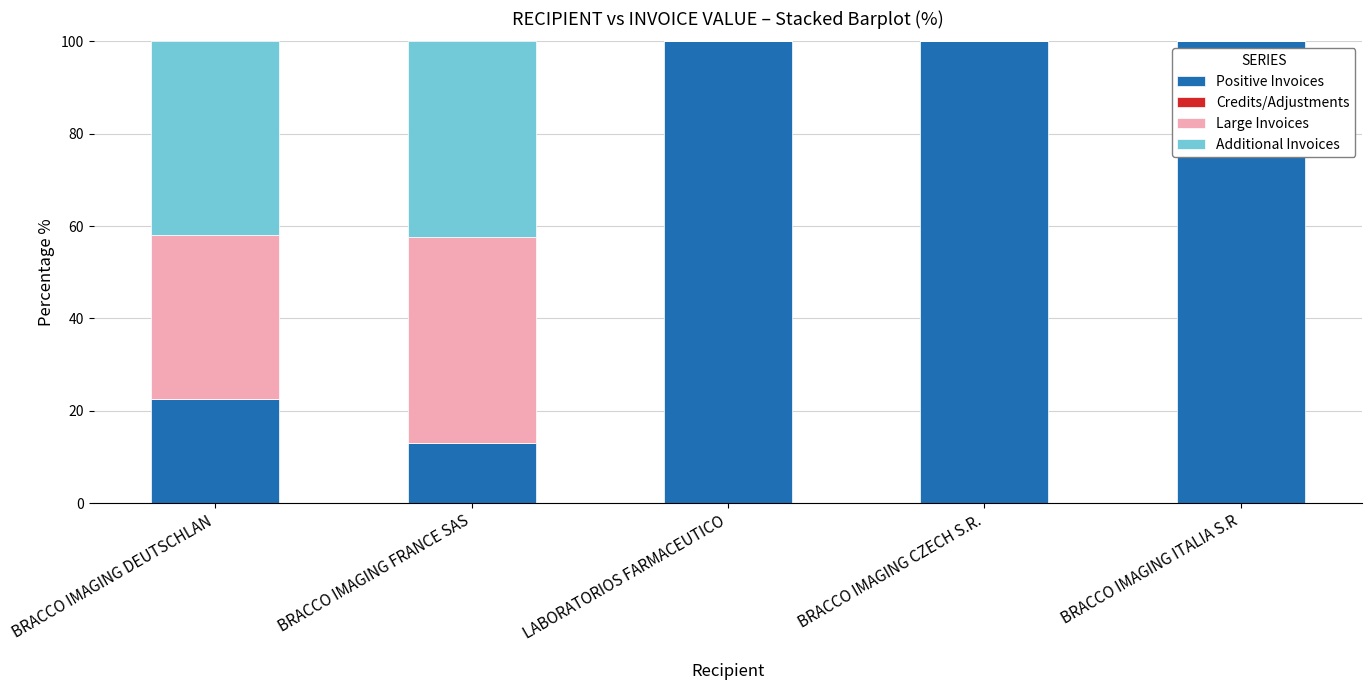

What is the total value across all series at BRACCO IMAGING CZECH S.R.?

100.0